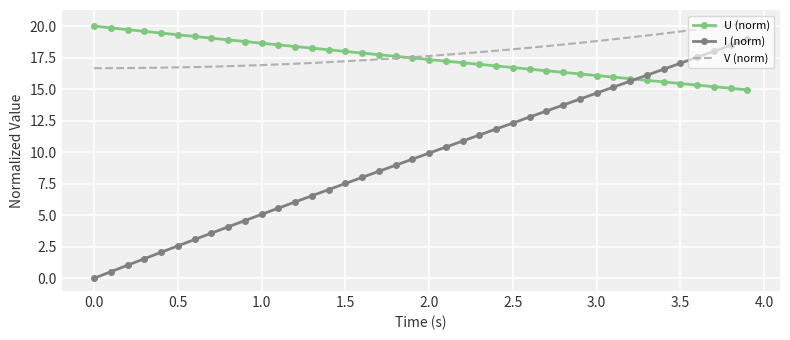

At how many categories does at least one series exceed 14?

40